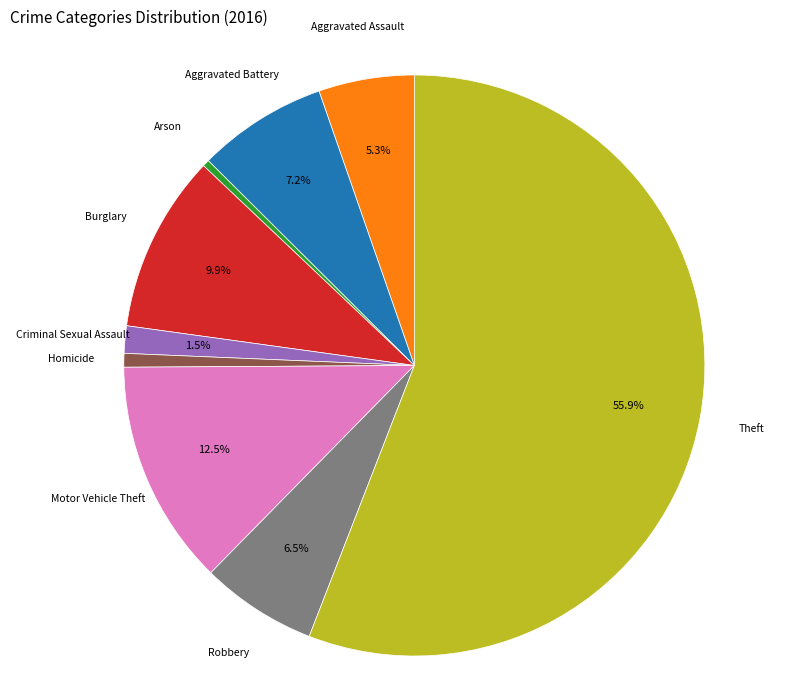

What is the ratio of the value at Theft to the value at Arson?

147.0